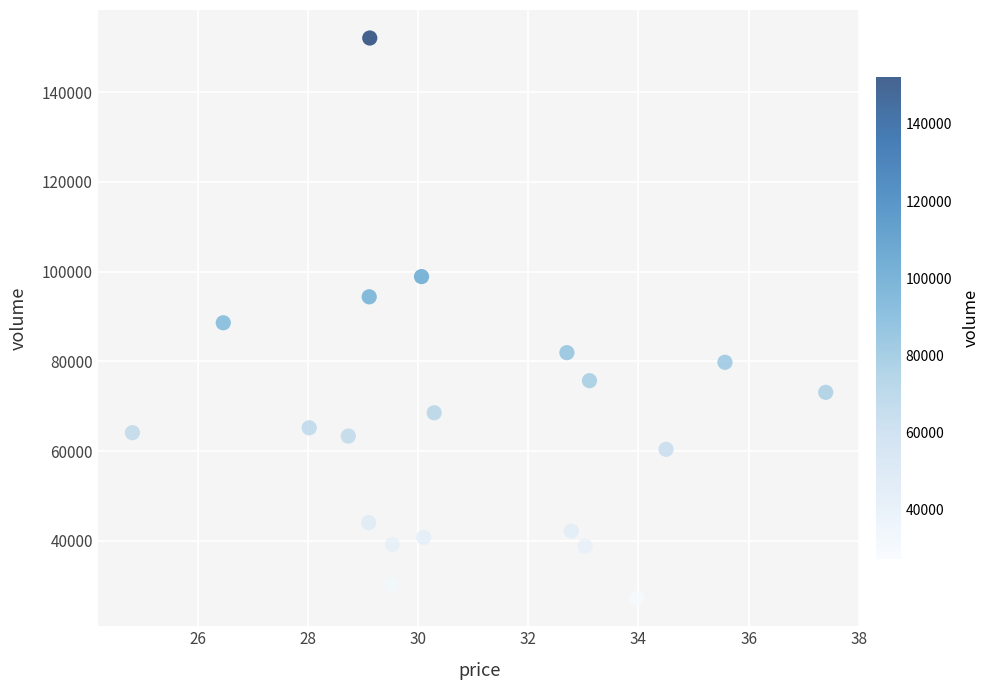

What is the range of Y values (max minus min)?

124856